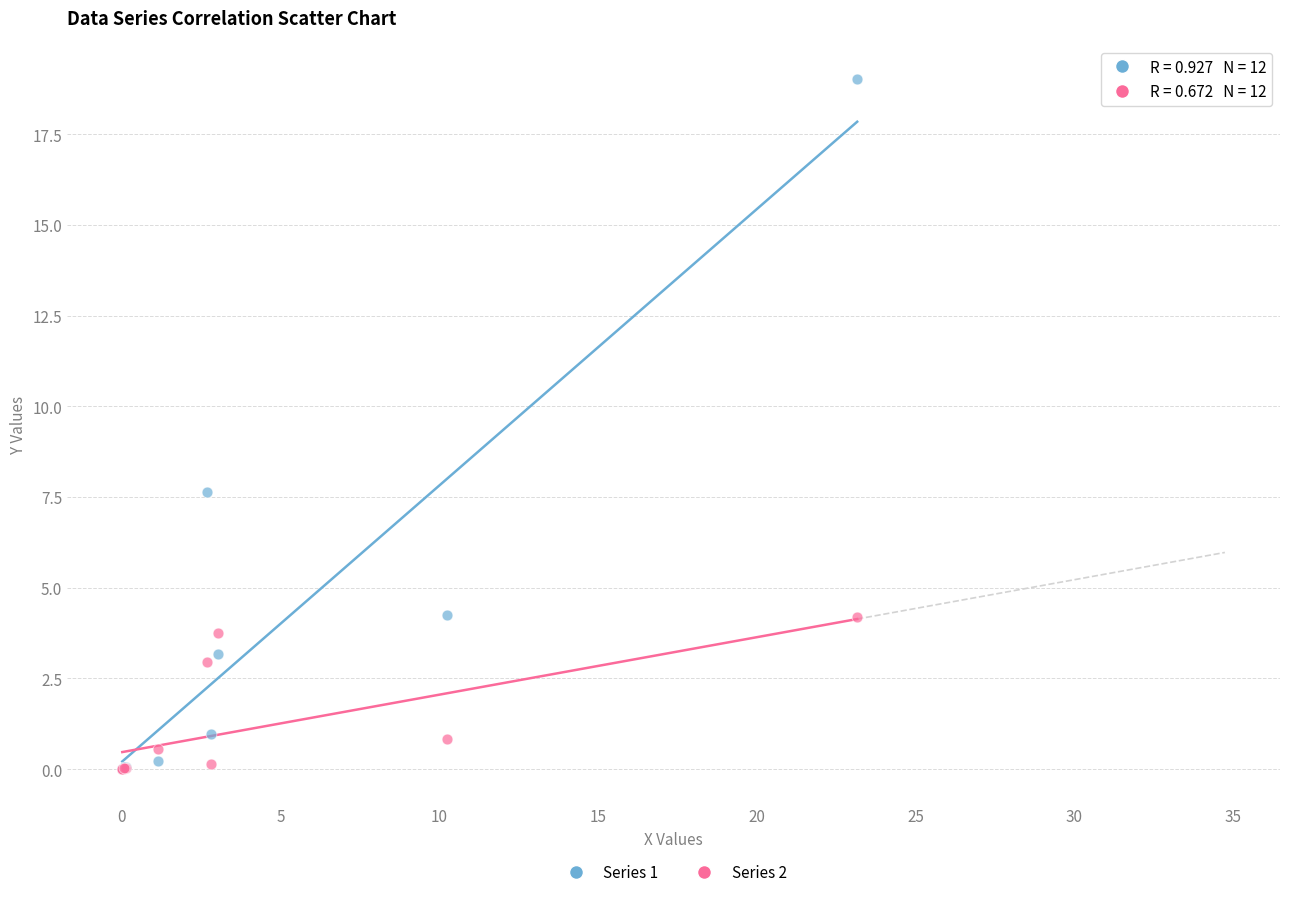

Which series has the widest spread of Y values?

Series 1